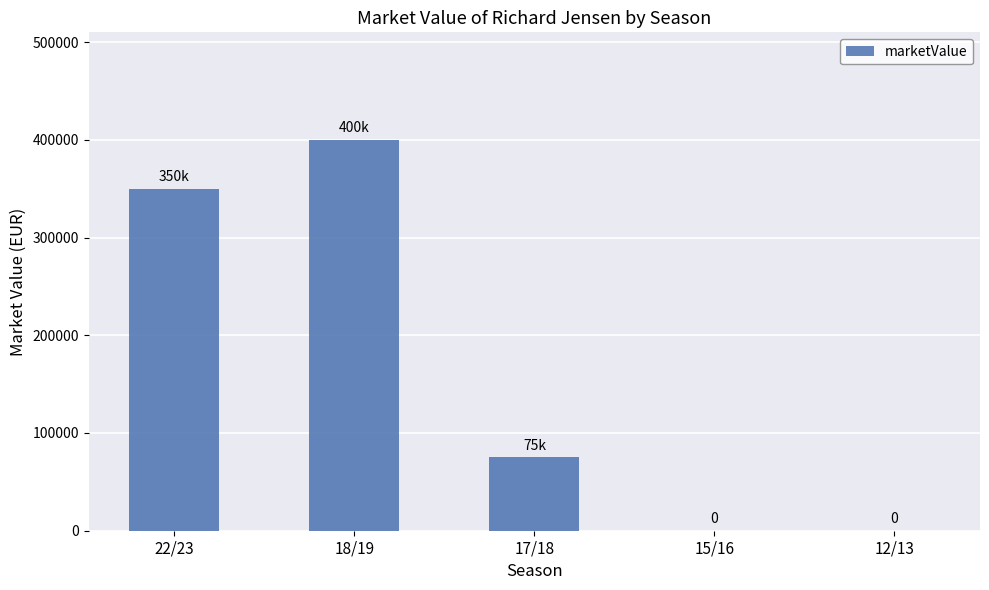

Count the number of categories in the chart.

5